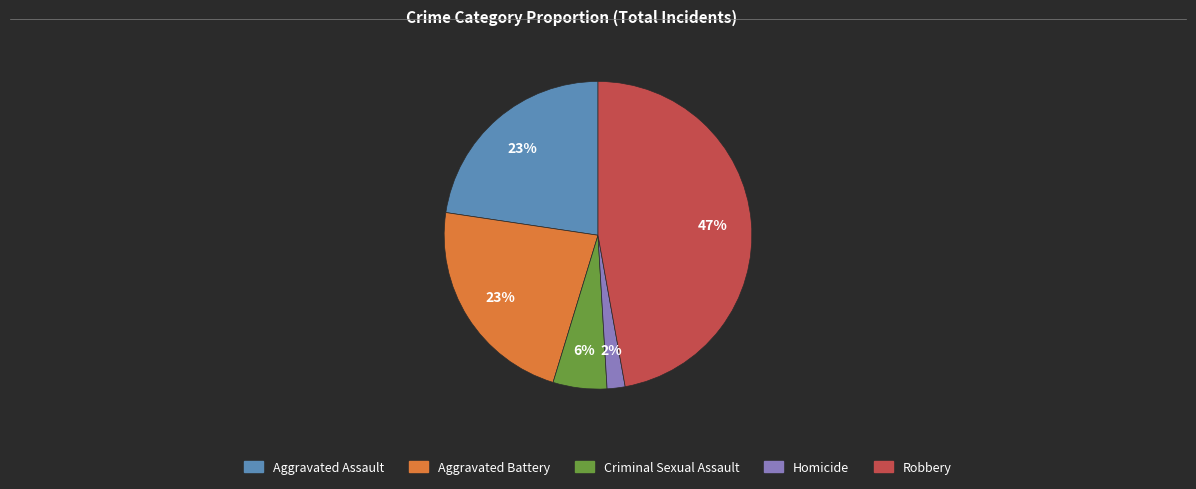

Is there a majority slice in this chart?

No